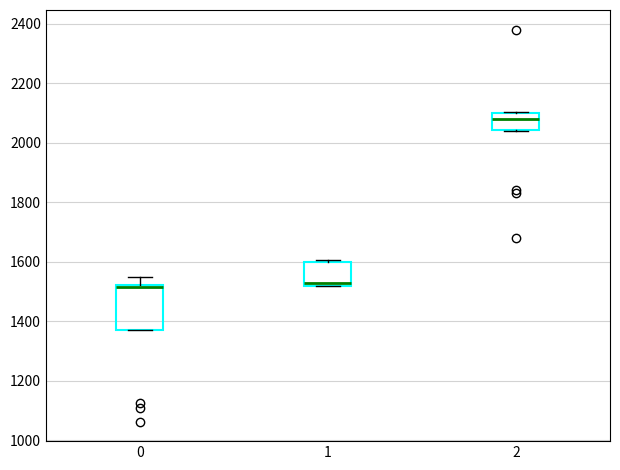

Where is the lower edge of the box at x = 0 on the y-axis? The values are not printed on the chart, so give them approximately, as read against the axis.

1360